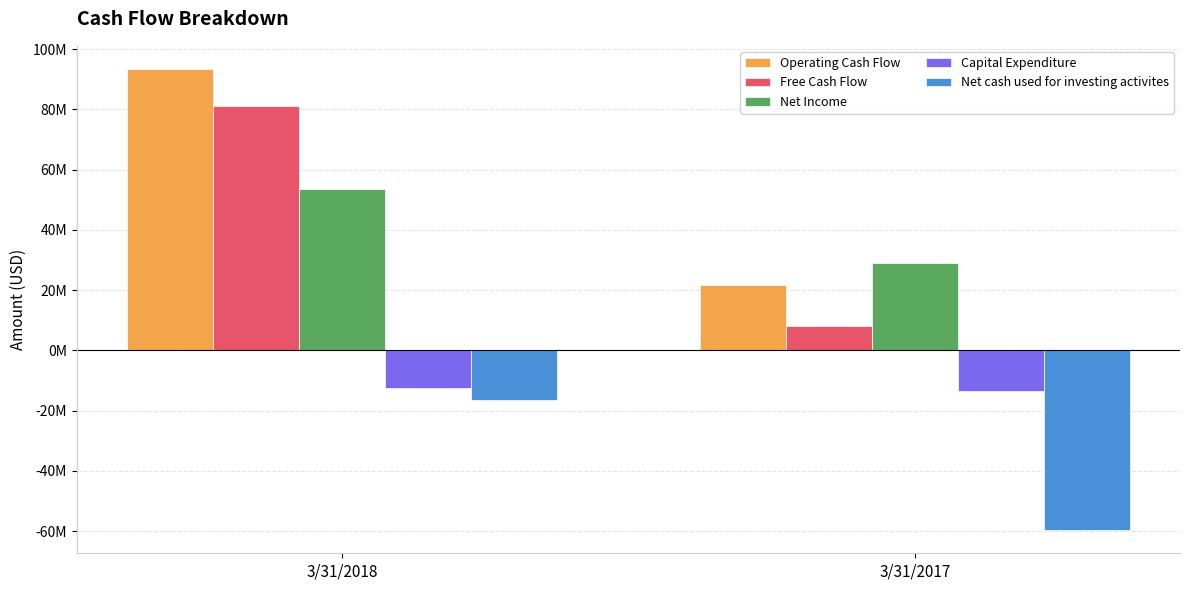

Are the bars horizontal?

No